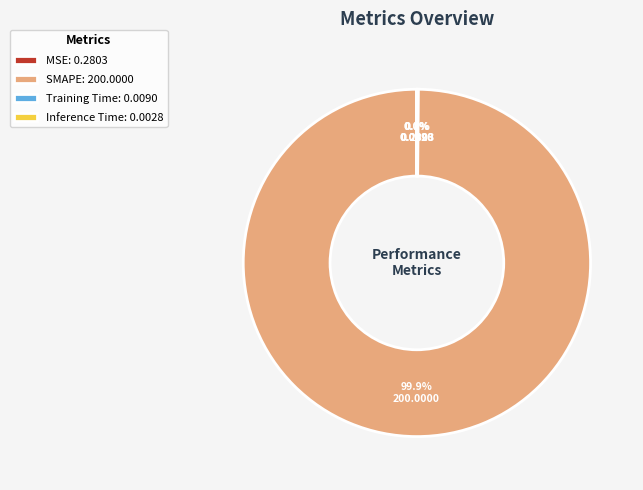

To the nearest percent, what is the difference between the largest and smallest slice percentages?

100%